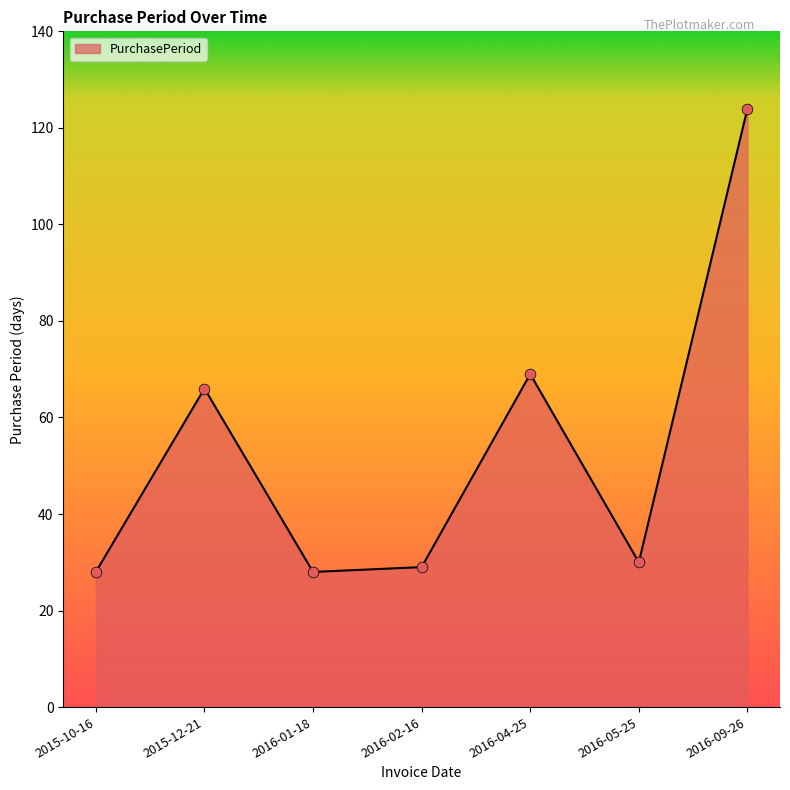

What is the change in value from 2016-01-18 to 2016-05-25?

+2